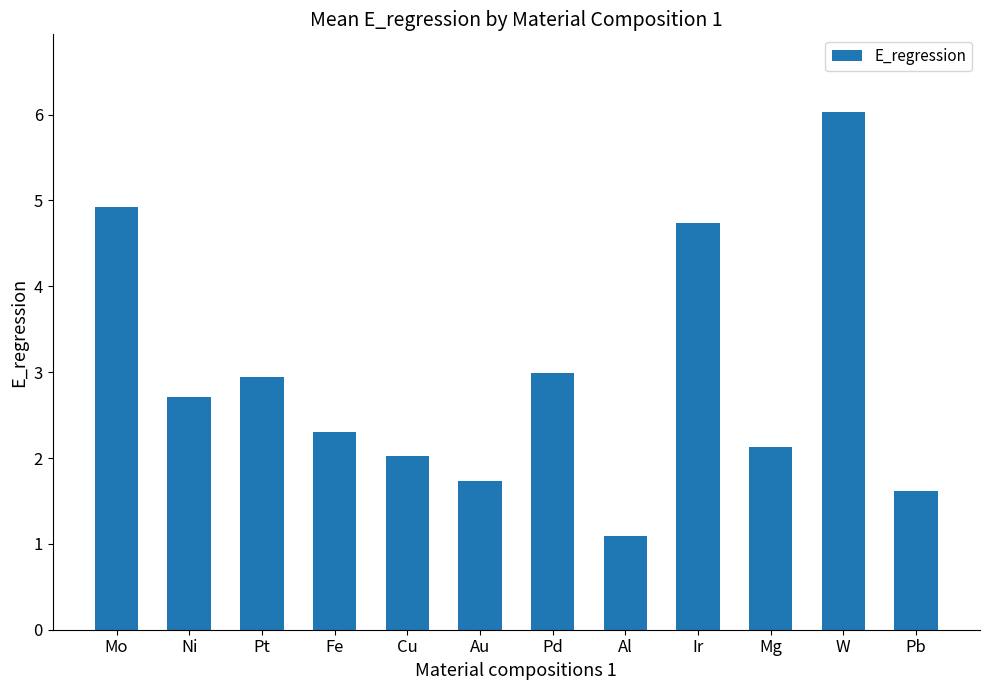

Which label corresponds to the largest value in the chart?

W